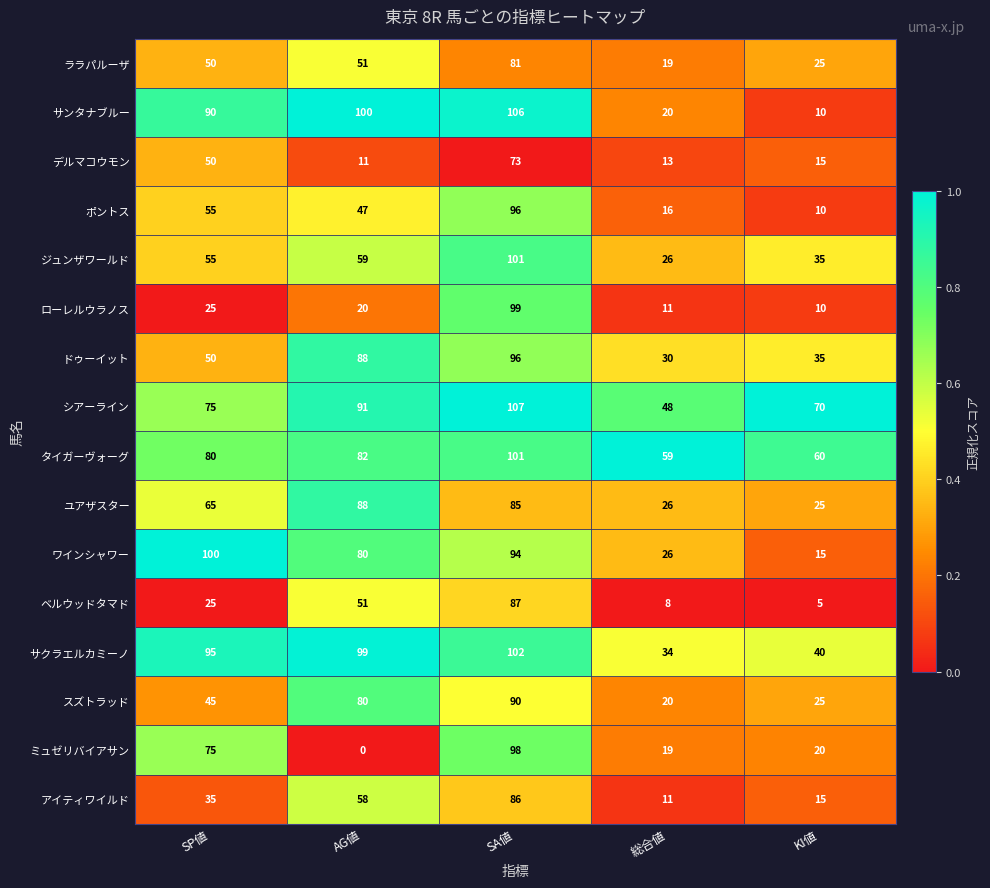

List the labels in order of サクラエルカミーノ value, largest first.

SA値, AG値, SP値, KI値, 総合値